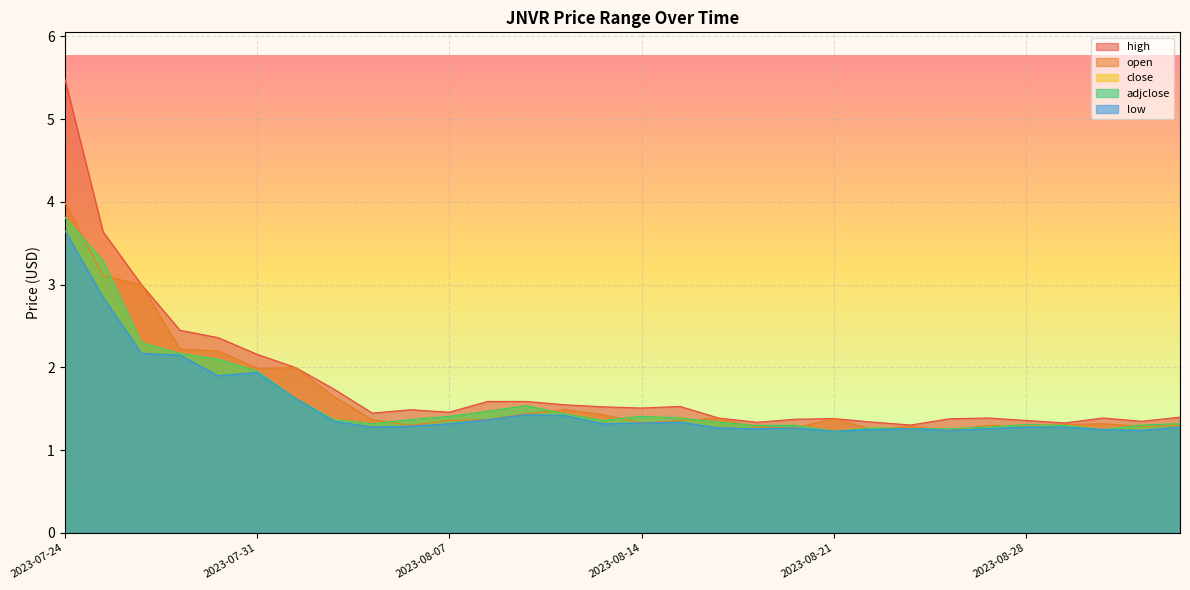

At 2023-08-01, list the series in order from largest to smallest.

high, open, close, adjclose, low